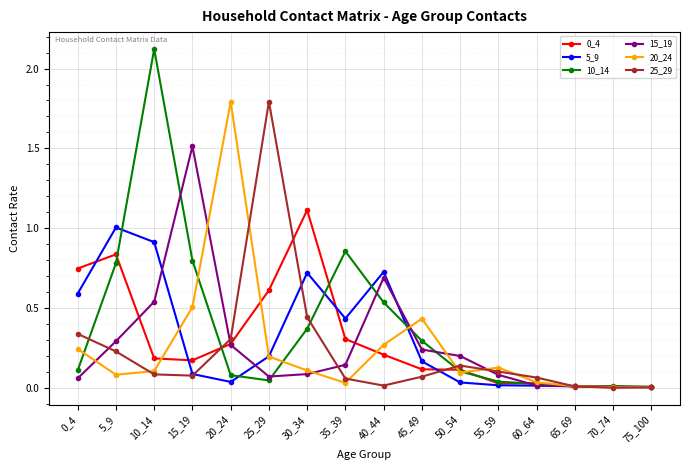

Does the chart have visible grid lines?

Yes